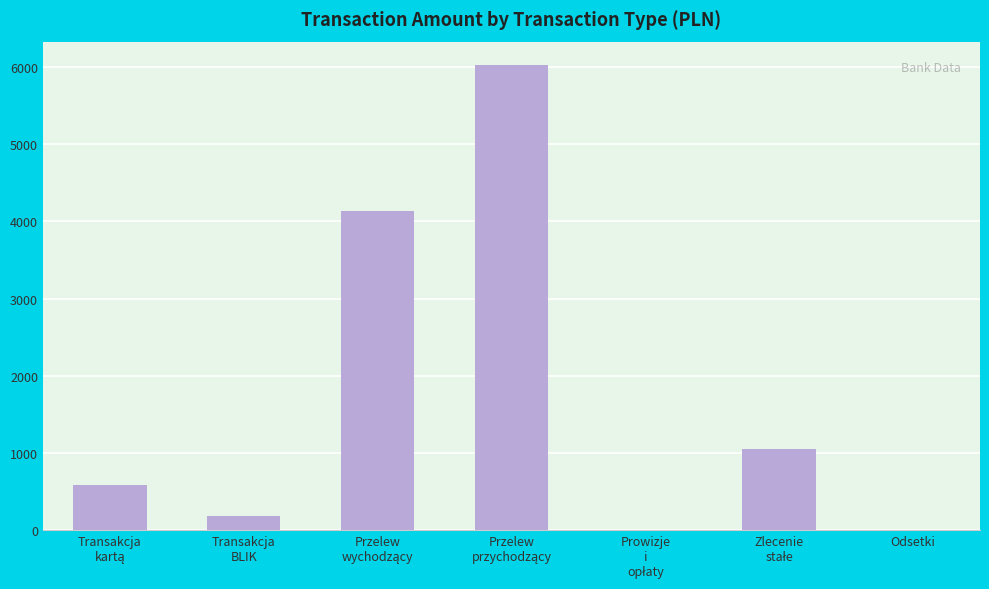

Count the number of data series in this chart.

1